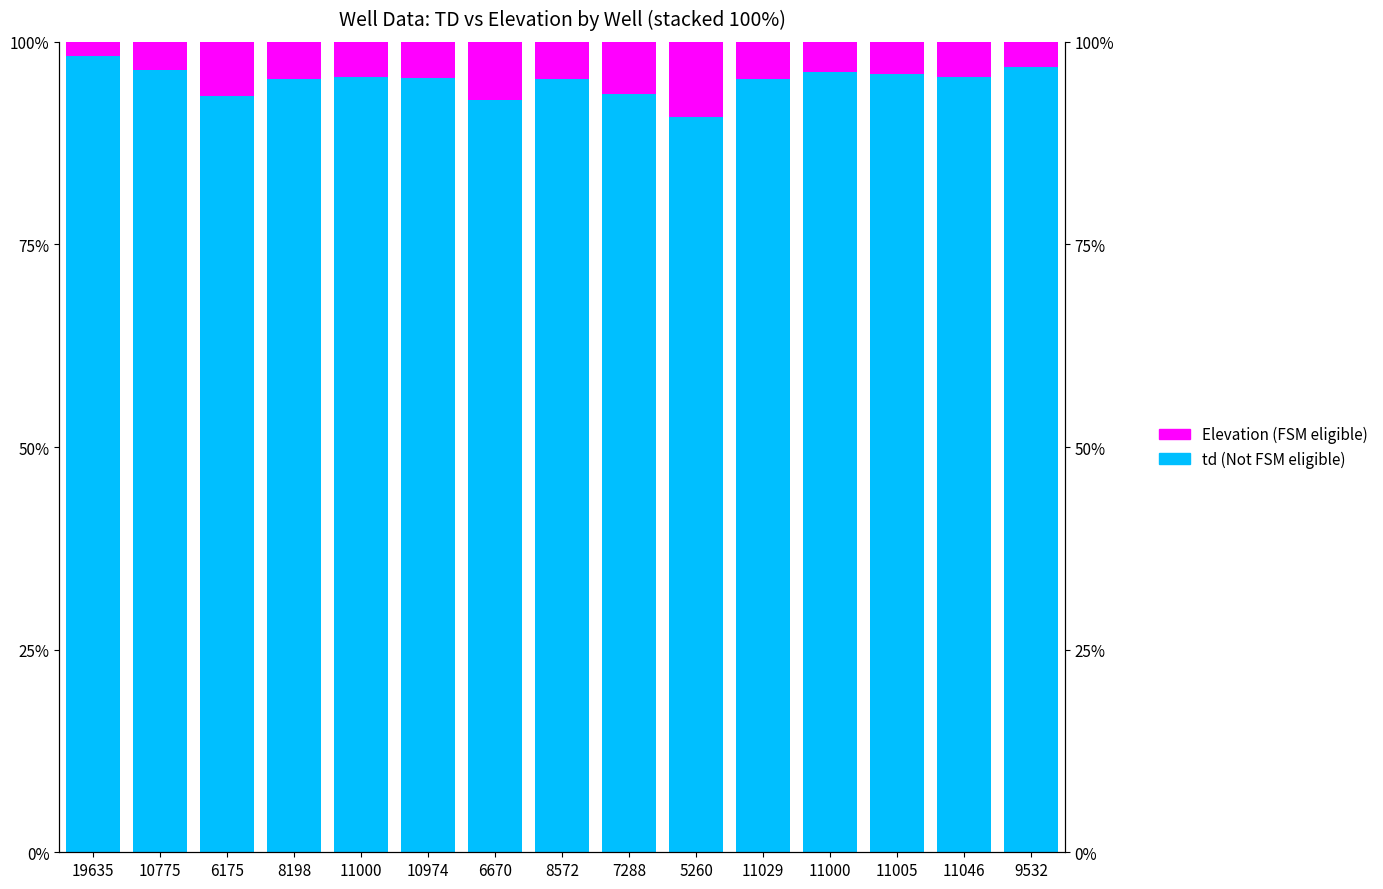

List the labels in order of td (Not FSM eligible) value, smallest first.

5260, 6670, 6175, 7288, 8572, 8198, 11029, 10974, 11046, 11000, 11005, 11000, 10775, 9532, 19635